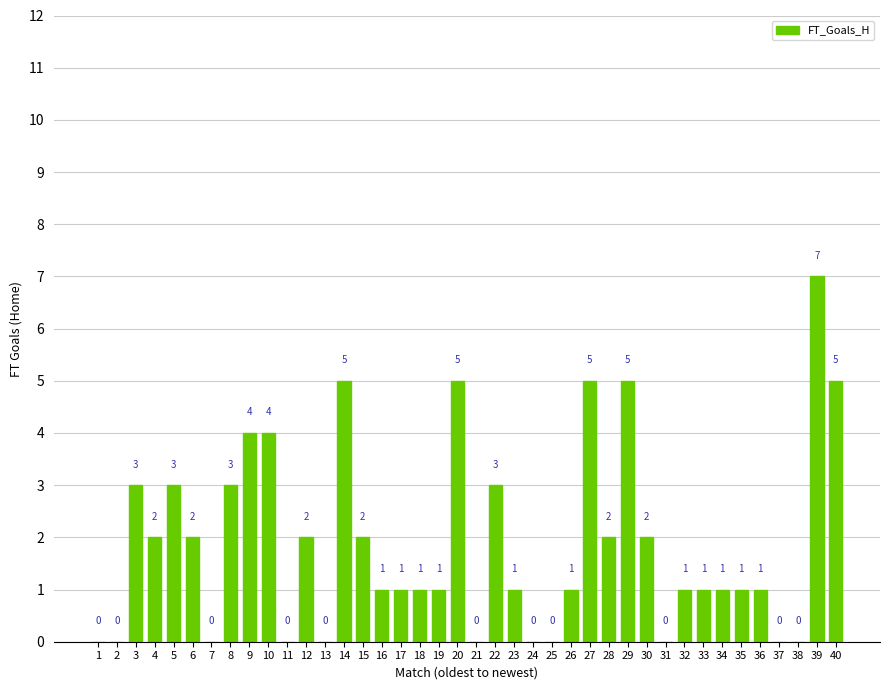

Which category has the highest value across all series?

39